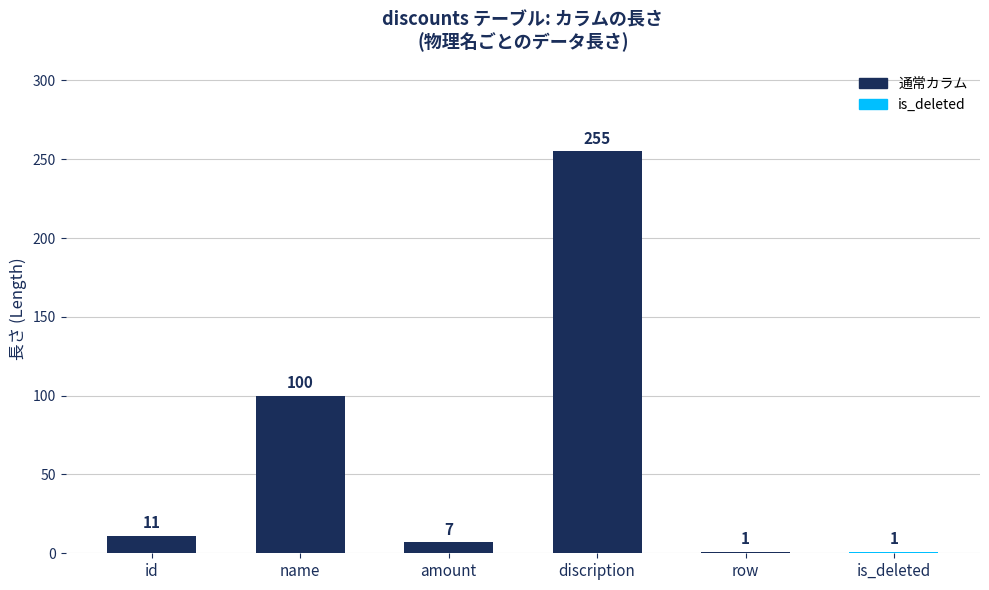

What is the sum of all values?

375